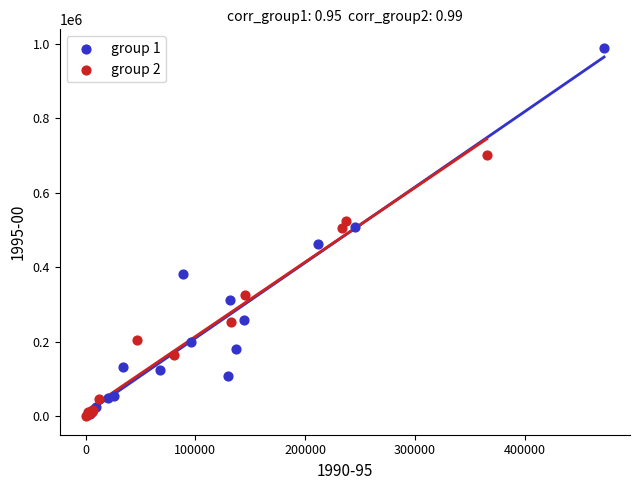

Which series reaches the maximum Y coordinate?

group 1